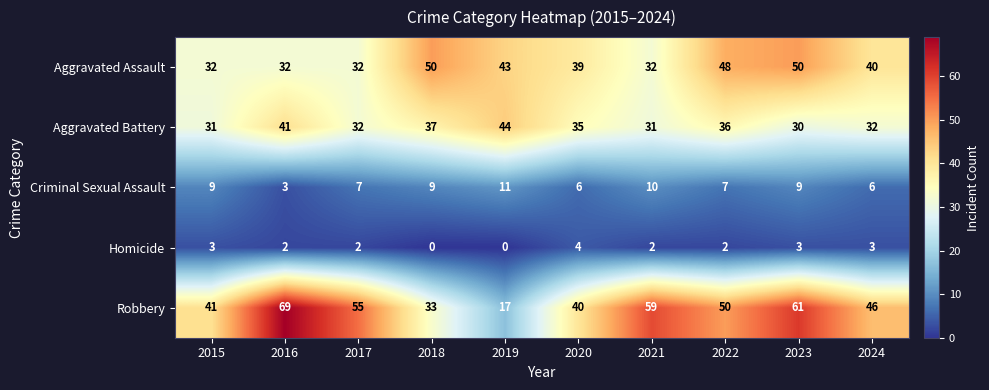

What is the total value across all series at 2018?

129